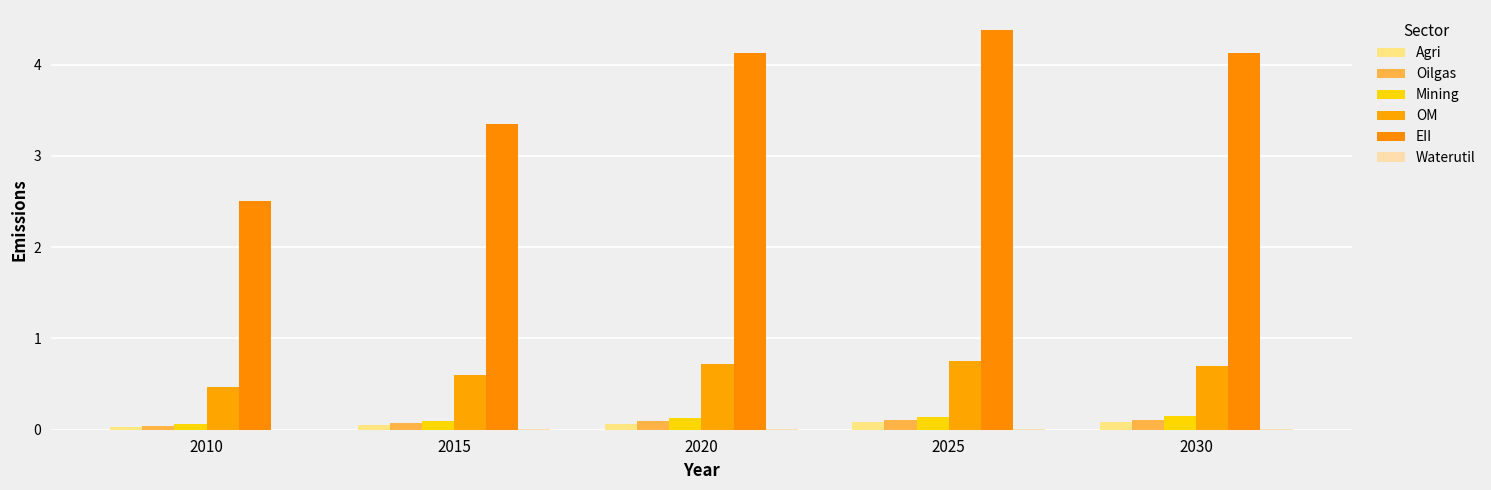

True or false: EII has a value of 2.7 at 2025.

False